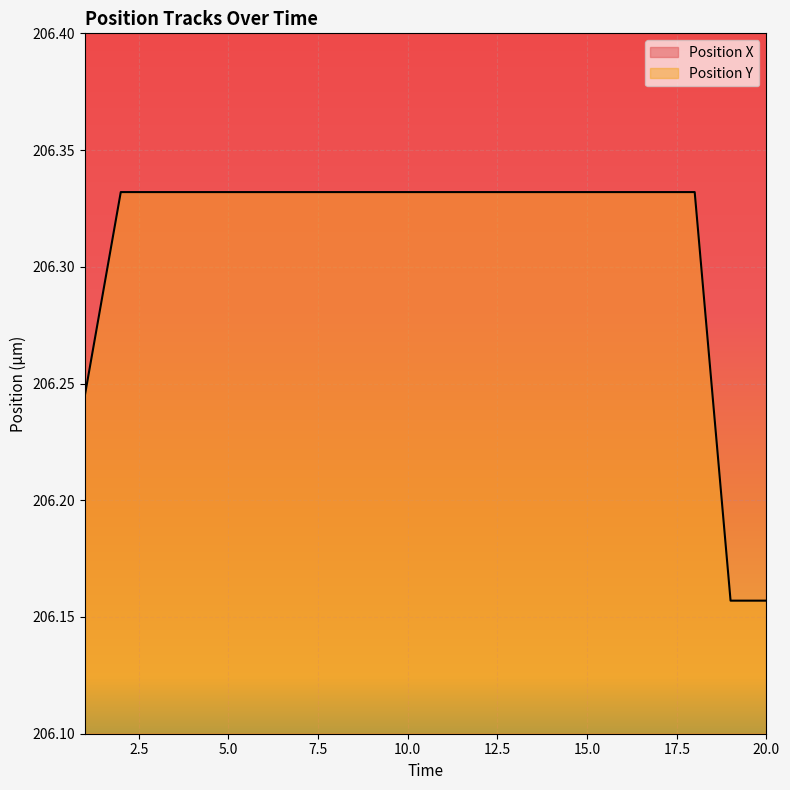

How many distinct data groups are displayed?

2